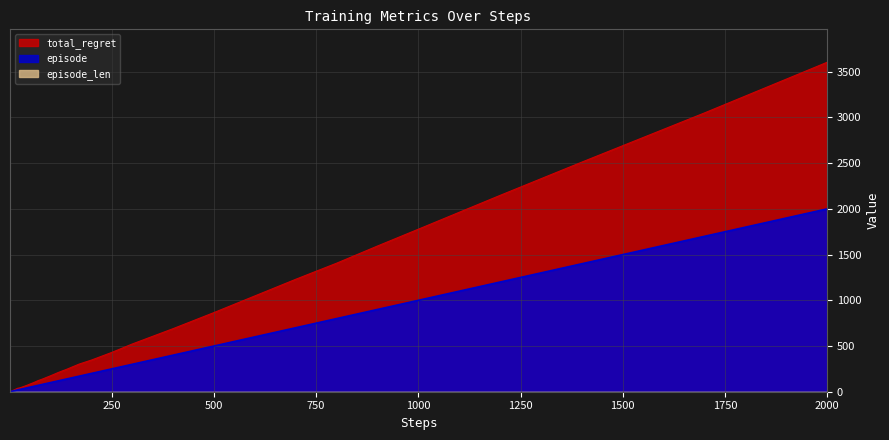

What is the difference between the highest and lowest values at 1400?

1112